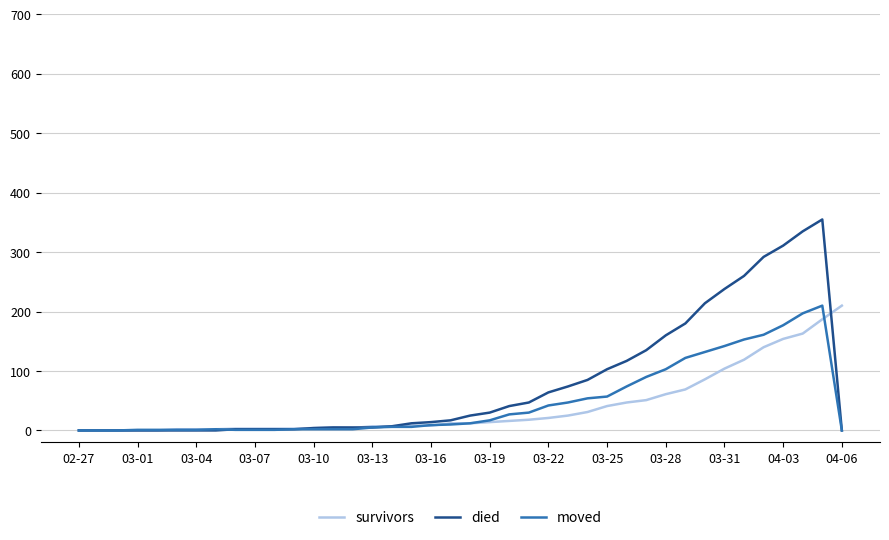

How many lines are shown in the chart?

3